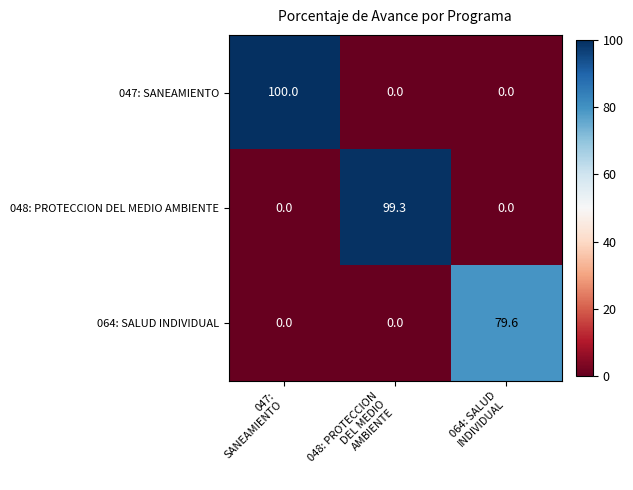

Count the 047: SANEAMIENTO values in the range 0 to 100.

3